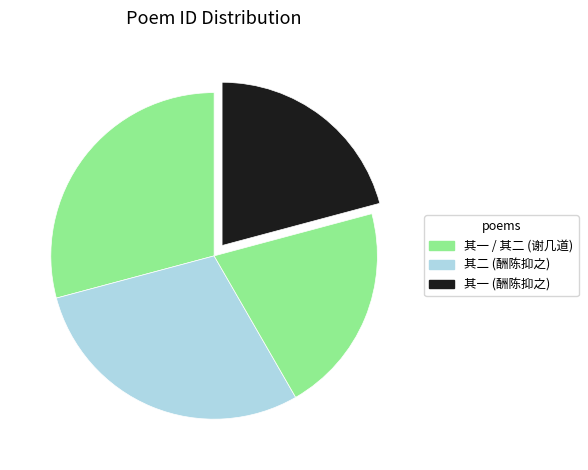

How many segments does this pie chart have?

4